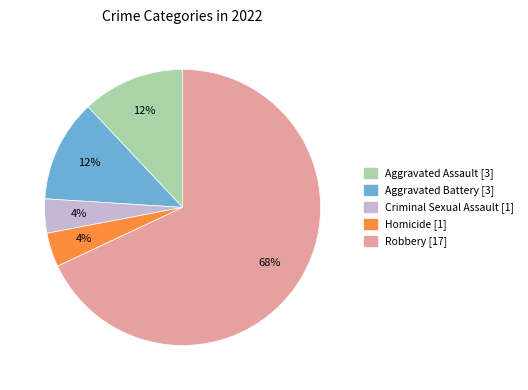

Is there any slice that represents more than half of the pie?

Yes